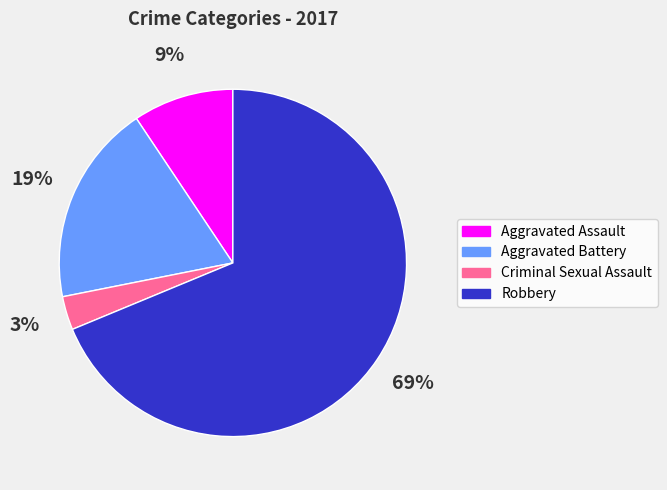

To the nearest percent, what percentage of the pie is Aggravated Assault?

9%